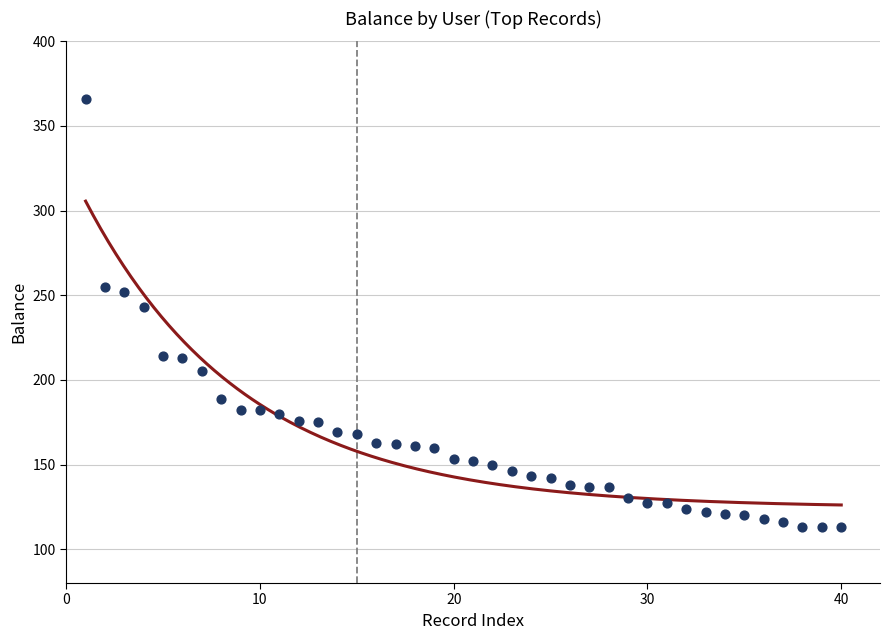

What is the range of X values (max minus min)?

39